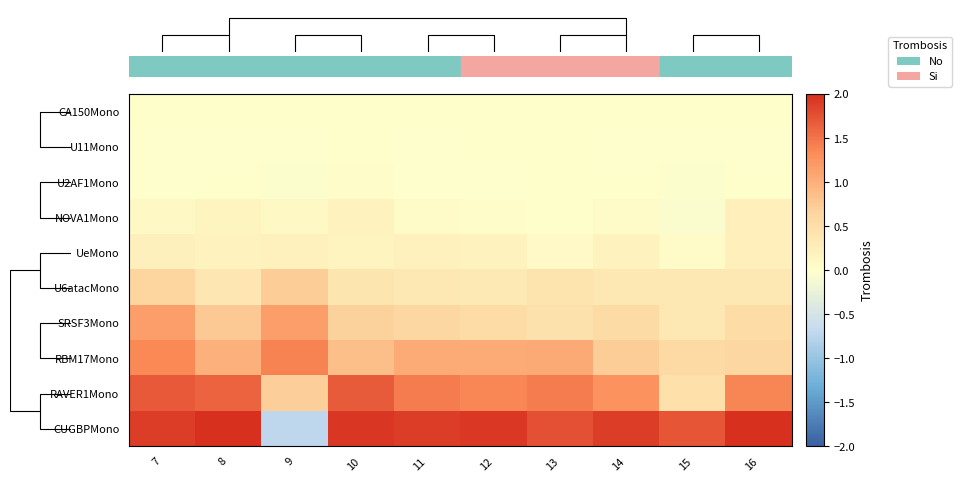

Which series has the largest total across all categories?

row_9